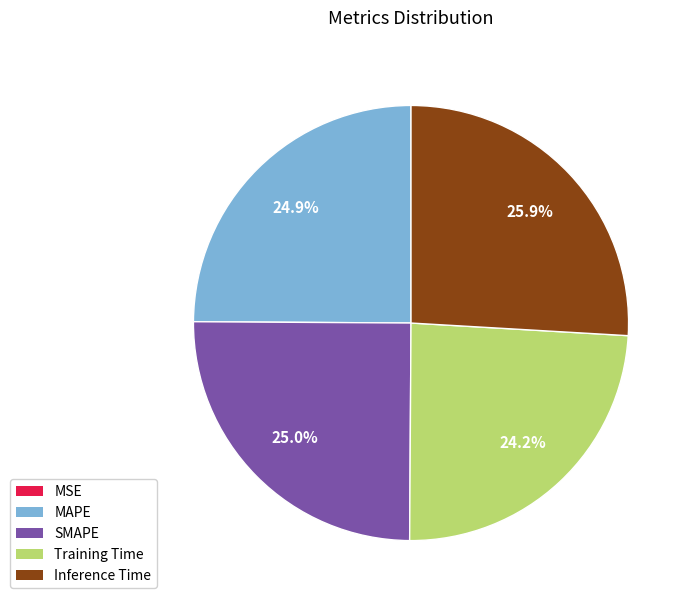

Is it true that Inference Time is 34% of the pie?

False